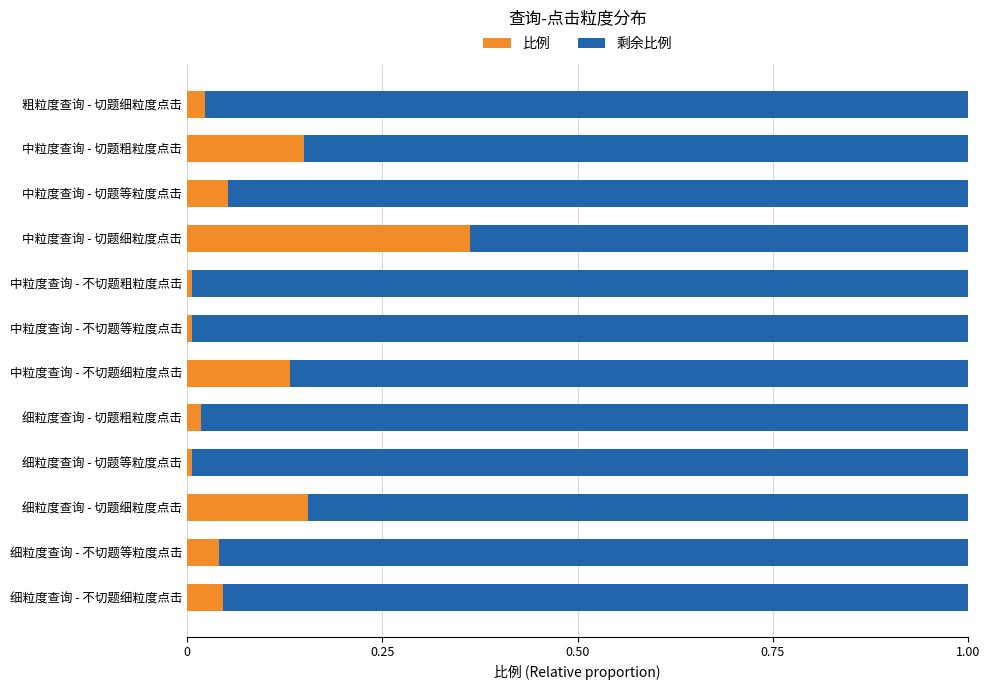

Is it true that 比例 equals 0.0 at 粗粒度查询 - 切题细粒度点击?

True